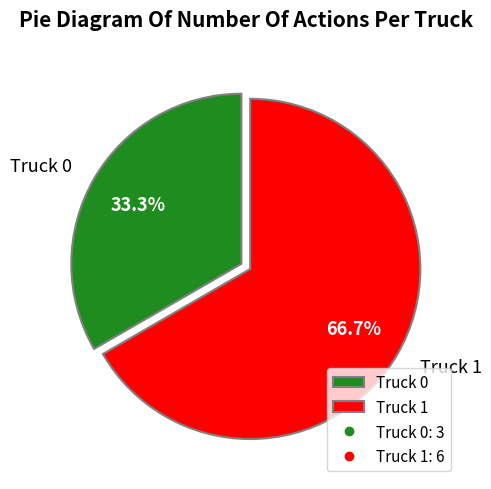

To the nearest percent, what portion does Truck 0 represent?

33%